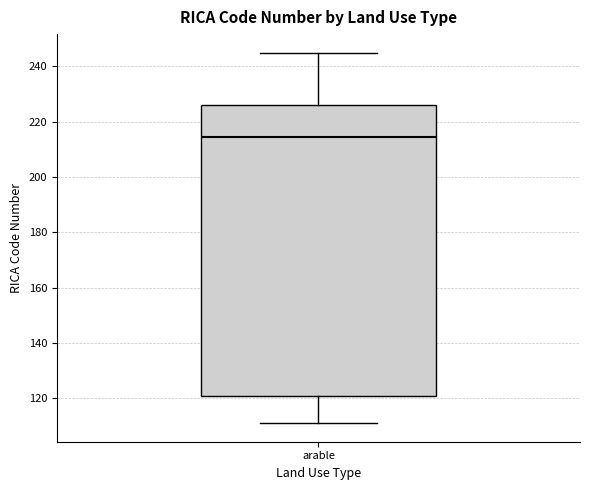

Transcribe this box plot: give where the median line is, the range the box spans, and where the two whiskers end, as read against the y-axis. The values are not printed on the chart, so give them approximately, as read against the axis.

median 214, box 120 to 226, whiskers 112 to 246